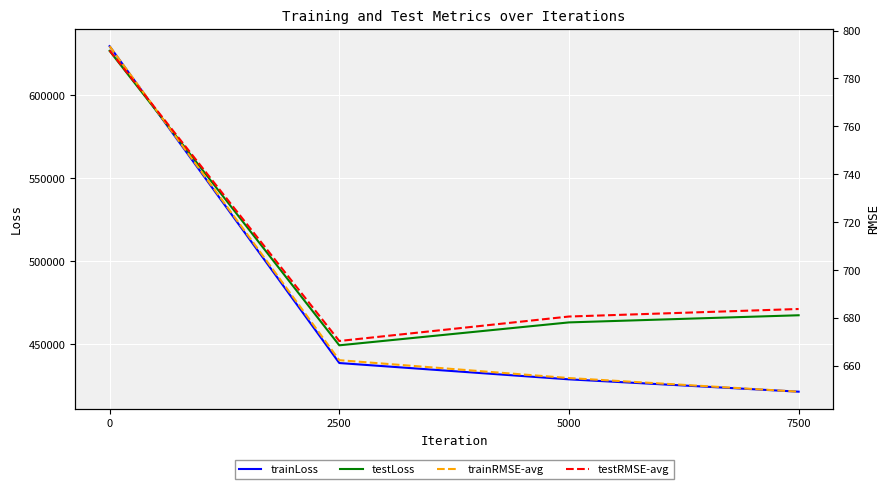

What is the value of the testLoss point at the 2nd from the left?

449468.5